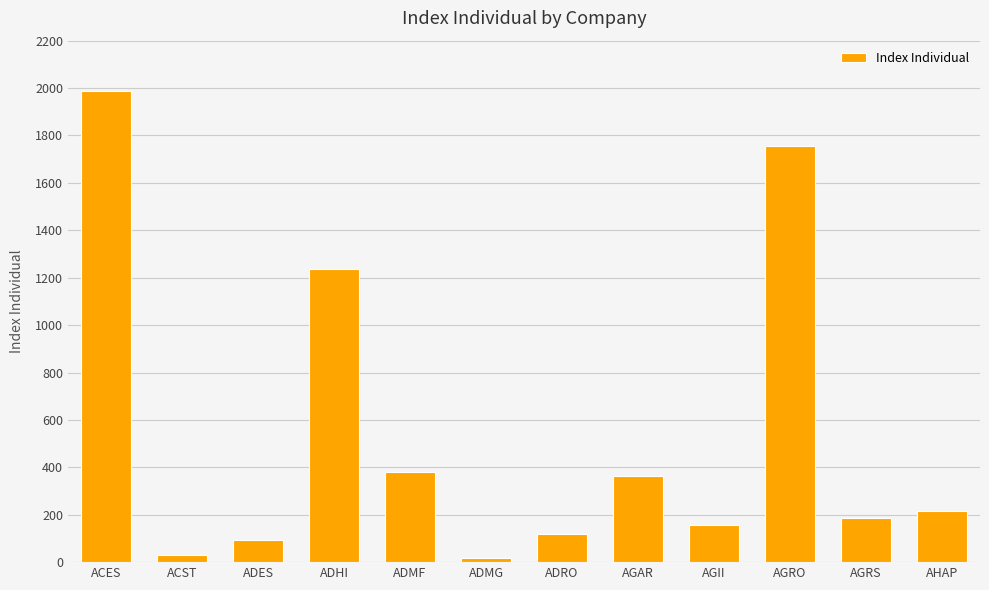

How many bars are there in total?

12